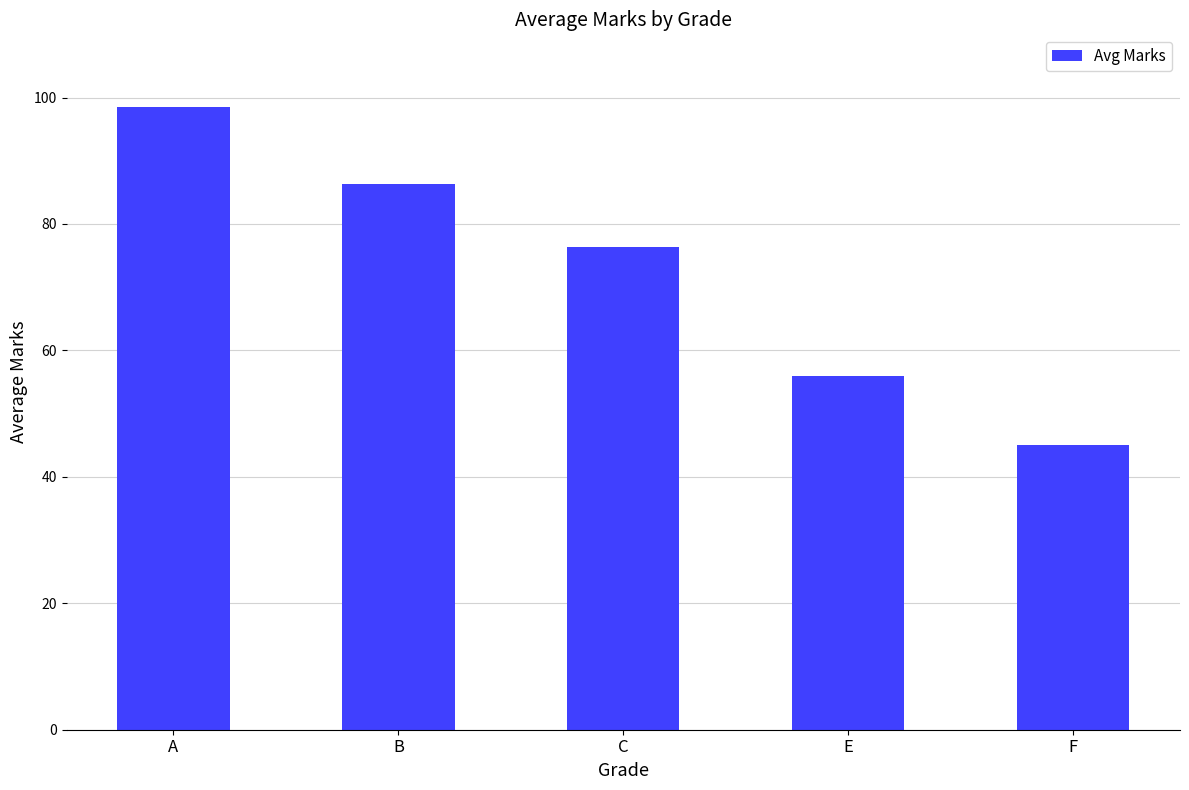

Rank the categories by value from lowest to highest.

F, E, C, B, A